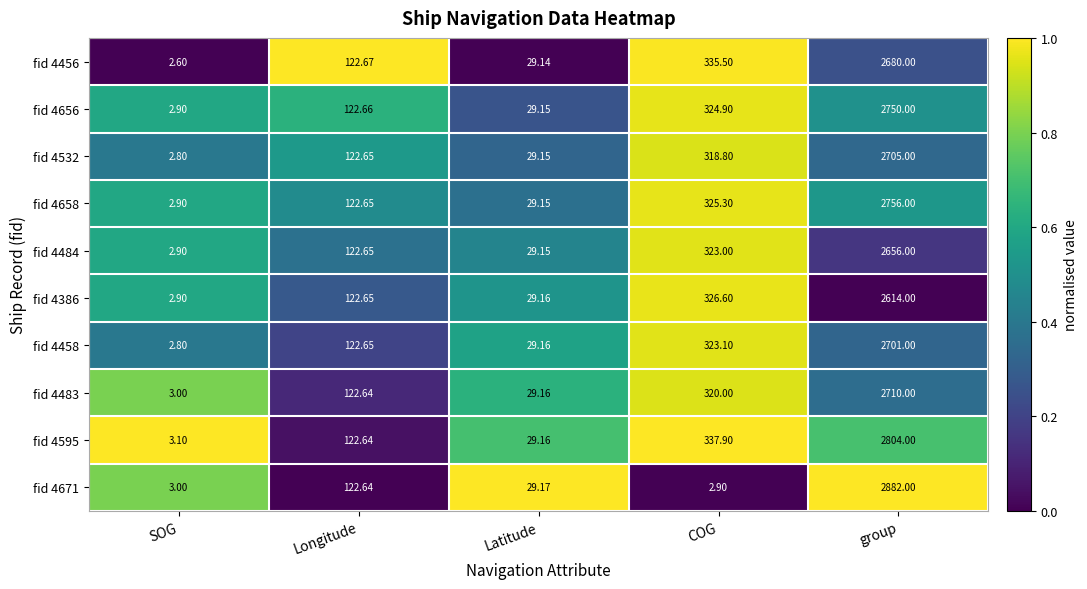

What is the total value across all series at Longitude?

1226.5